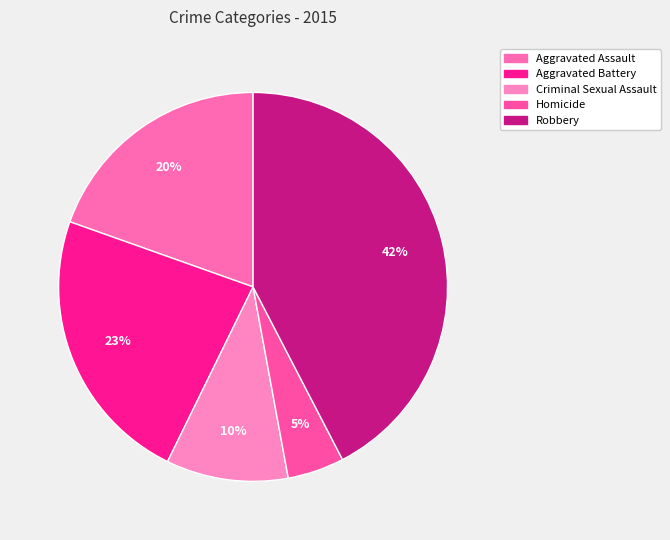

How many slices are in this pie chart?

5